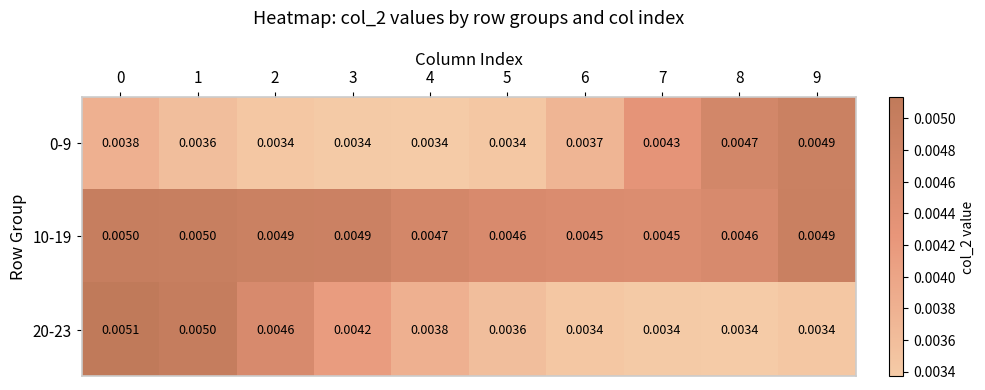

Is the value of 0-9 at 6 greater than the value of 10-19 at 7?

No